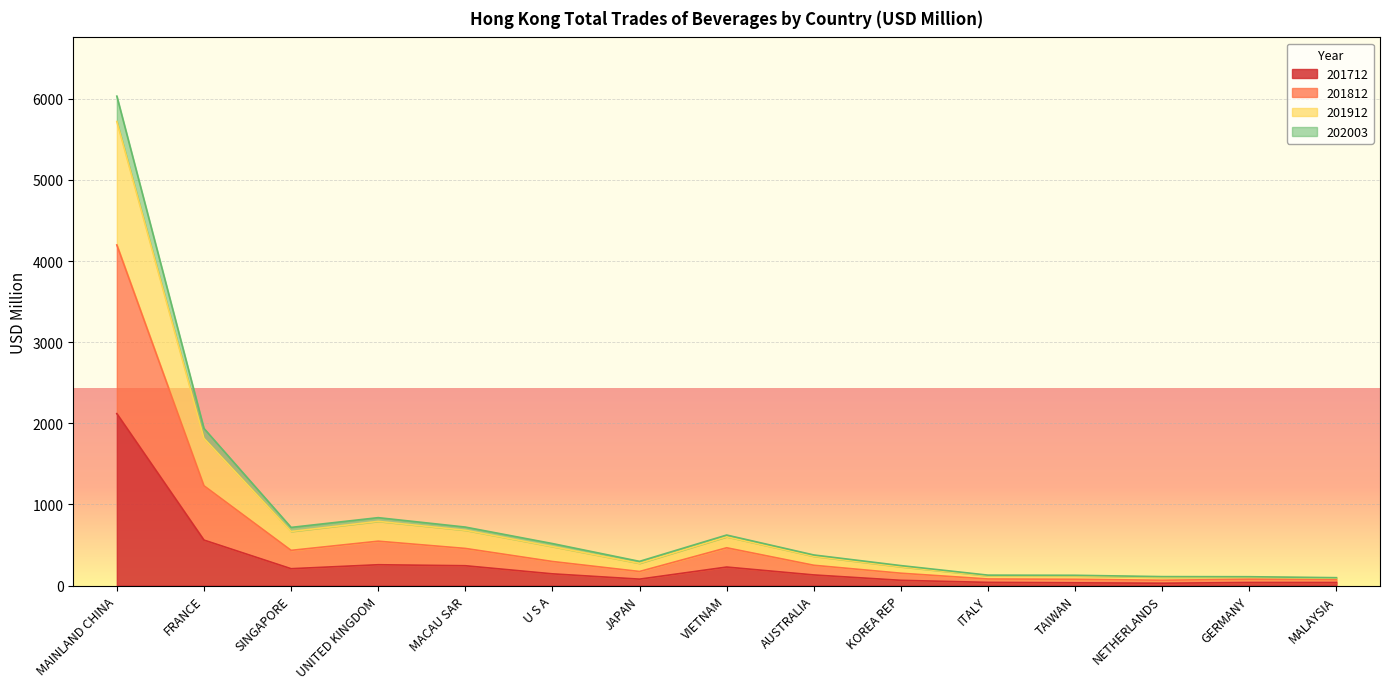

What is the maximum value shown in the chart?

6032.4